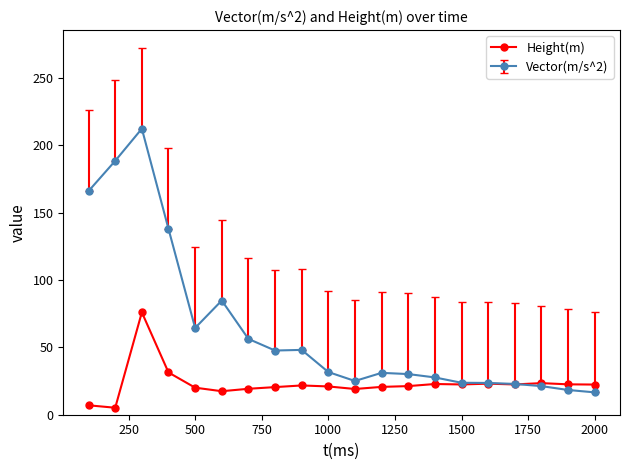

At how many categories does at least one series exceed 40?

9